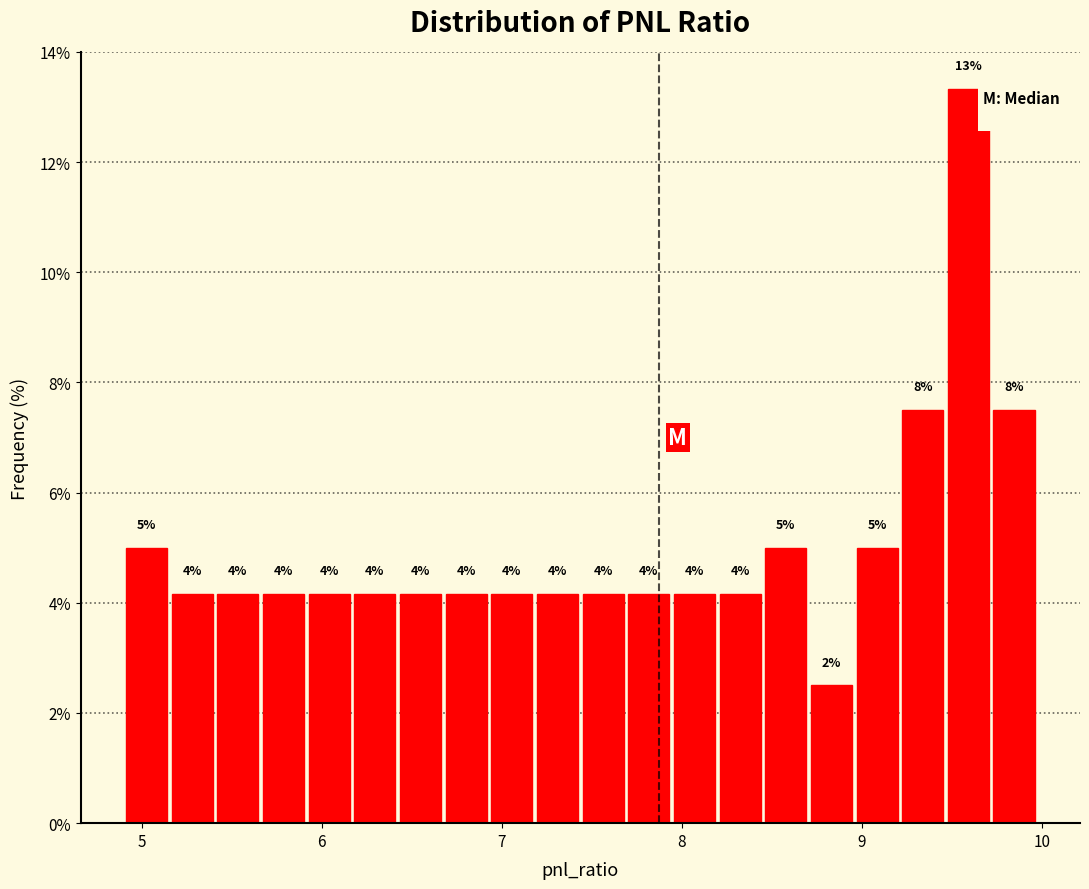

Around what value on the x-axis is the tallest bar? Give the approximate position of its centre, as read against the axis.

9.6